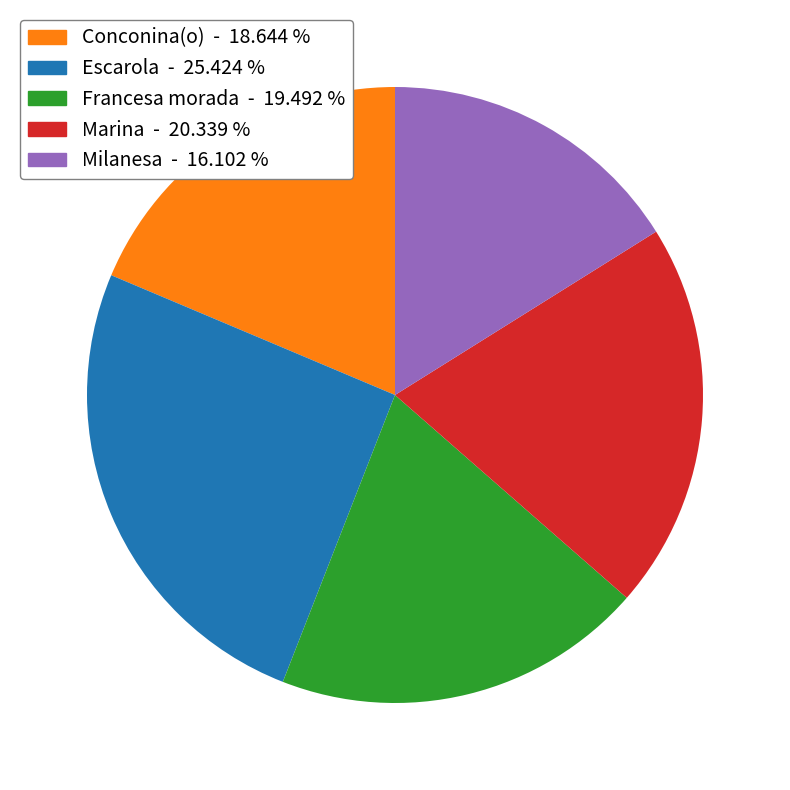

Is the sum of Conconina(o) and Marina greater than half?

No